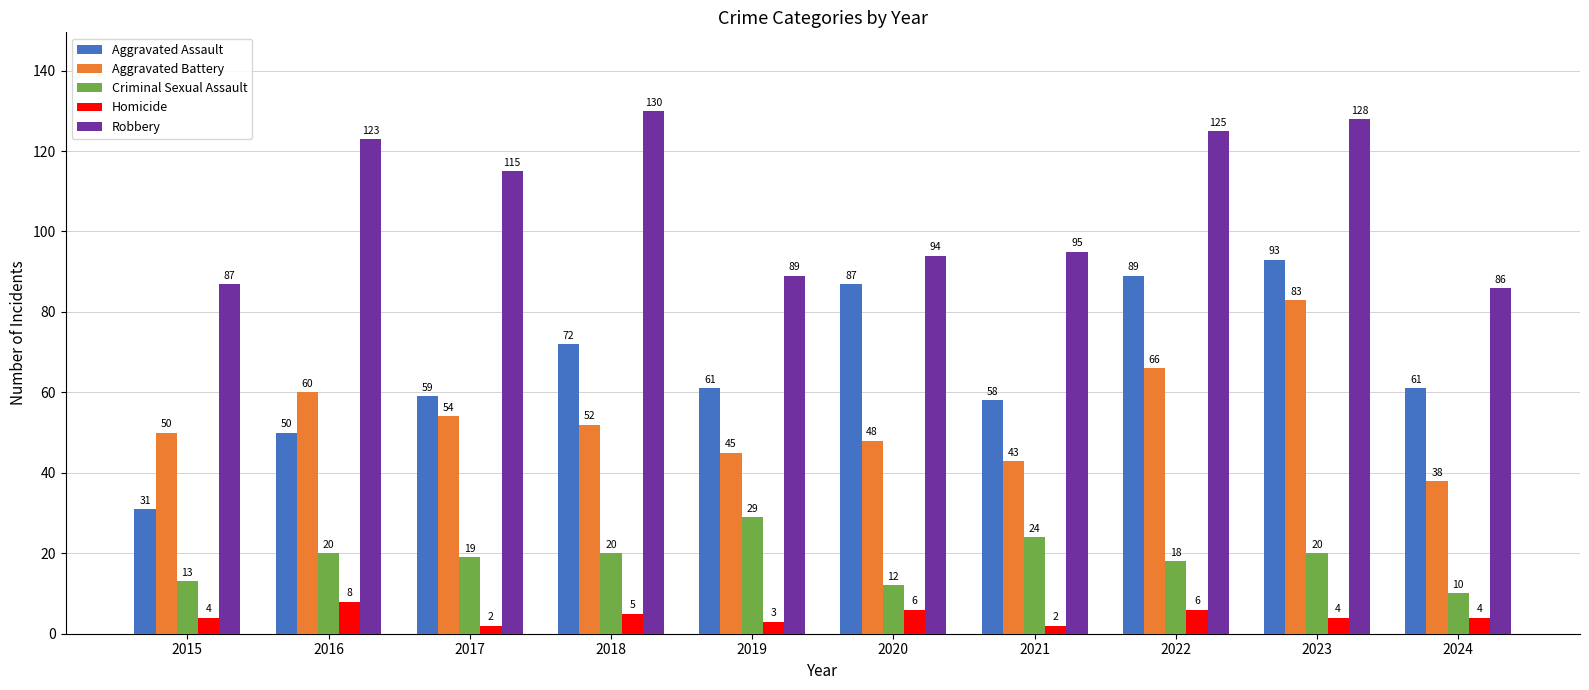

What is the greatest value displayed?

130